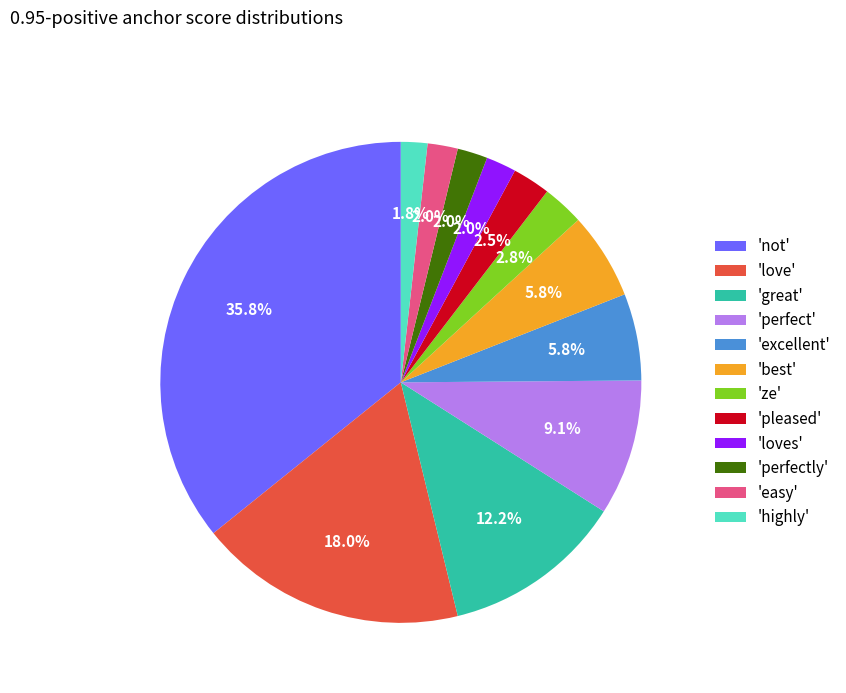

Between 'perfect' and 'pleased', which is larger?

'perfect'